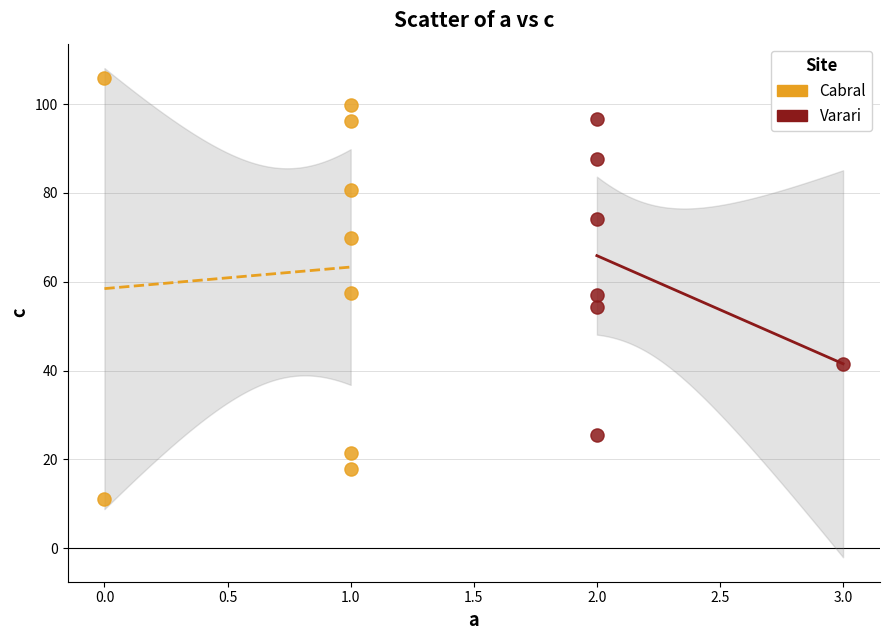

Which series has the widest spread of Y values?

Cabral